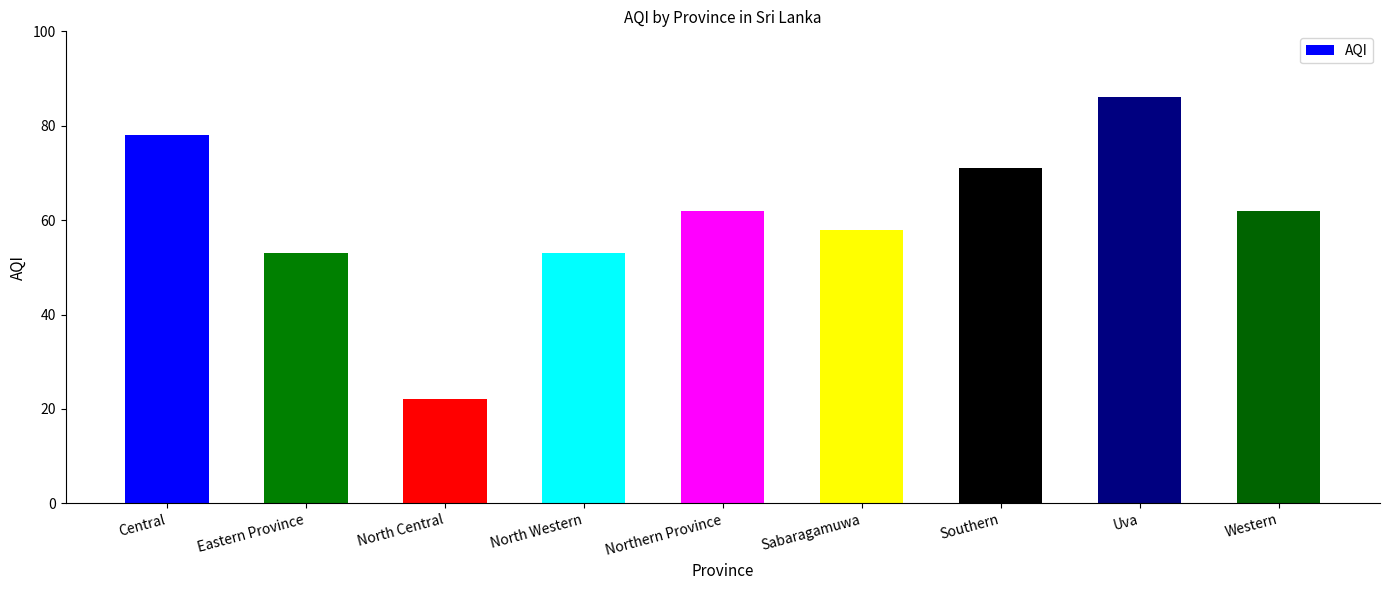

What is the difference between the maximum and minimum values?

64